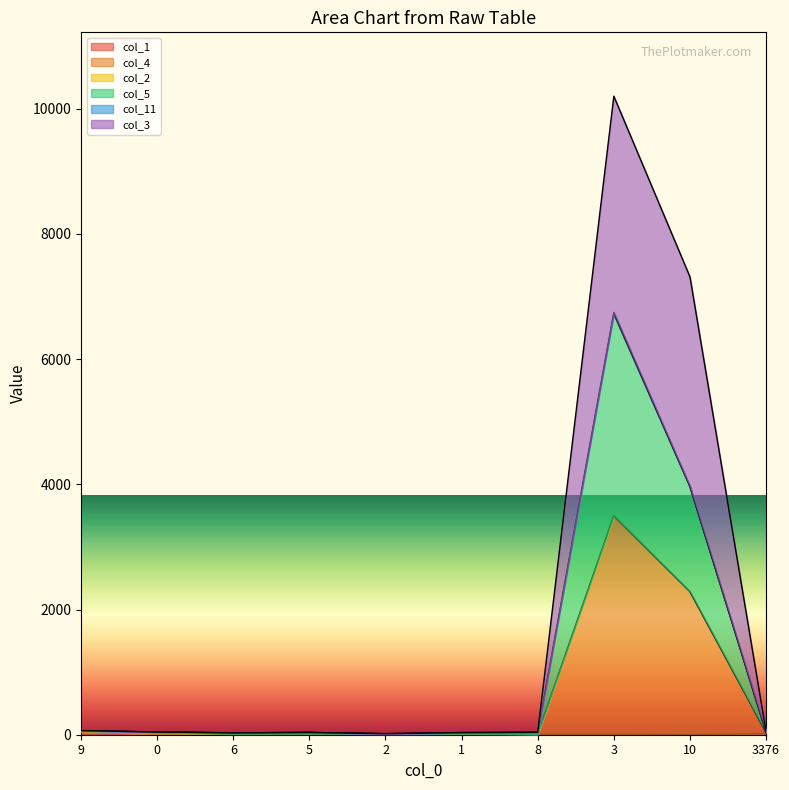

The col_3 series shows 49 at 3376. True or false?

True